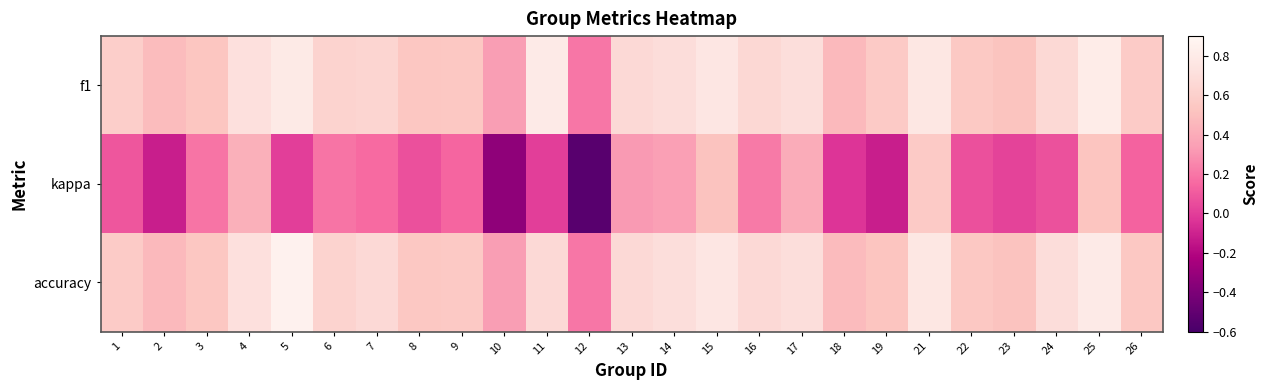

Which series changed the most between 13 and 17?

kappa